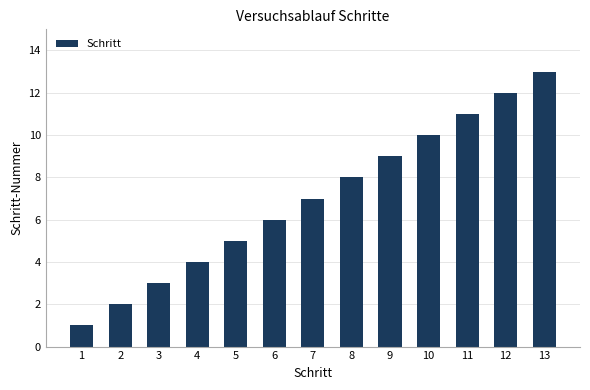

Reading left to right, transcribe all the data shown in this chart.

1=1	2=2	3=3	4=4	5=5	6=6	7=7	8=8	9=9	10=10	11=11	12=12	13=13